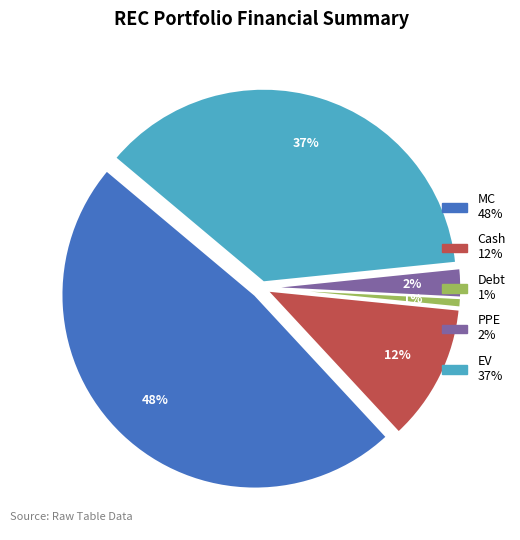

Combined, do Cash and MC account for over 50%?

Yes